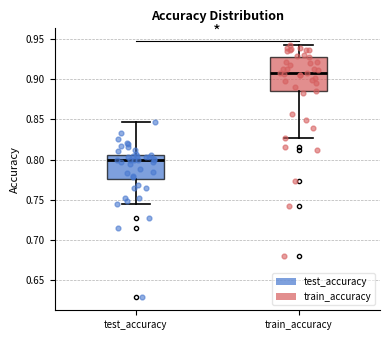

Where does the upper whisker of the box for test_accuracy end on the y-axis? The values are not printed on the chart, so give them approximately, as read against the axis.

0.845